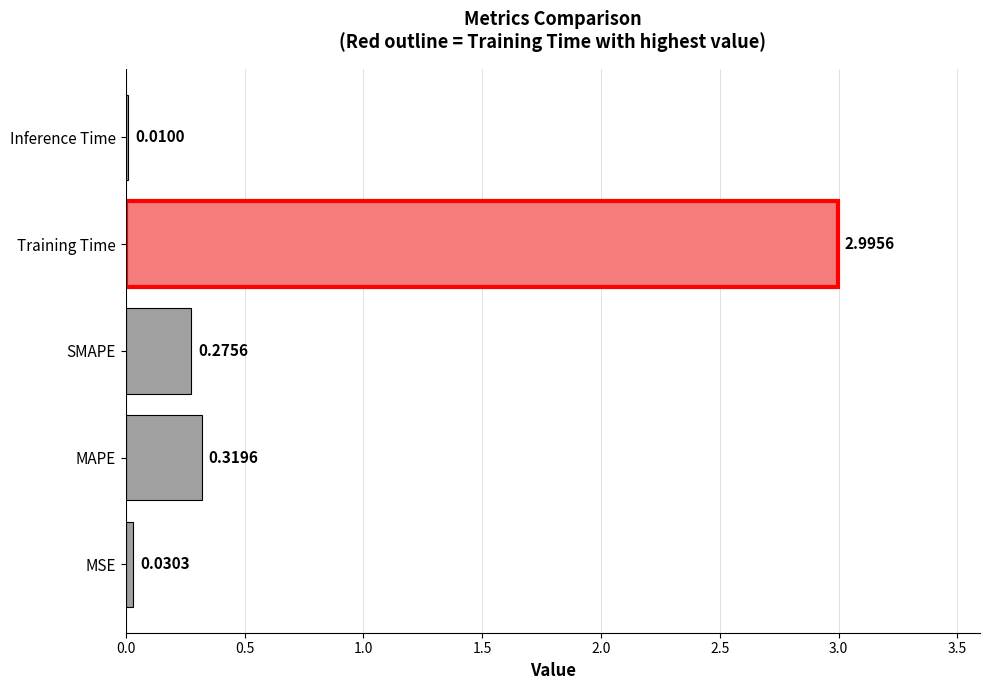

Which label corresponds to the largest value in the chart?

Training Time